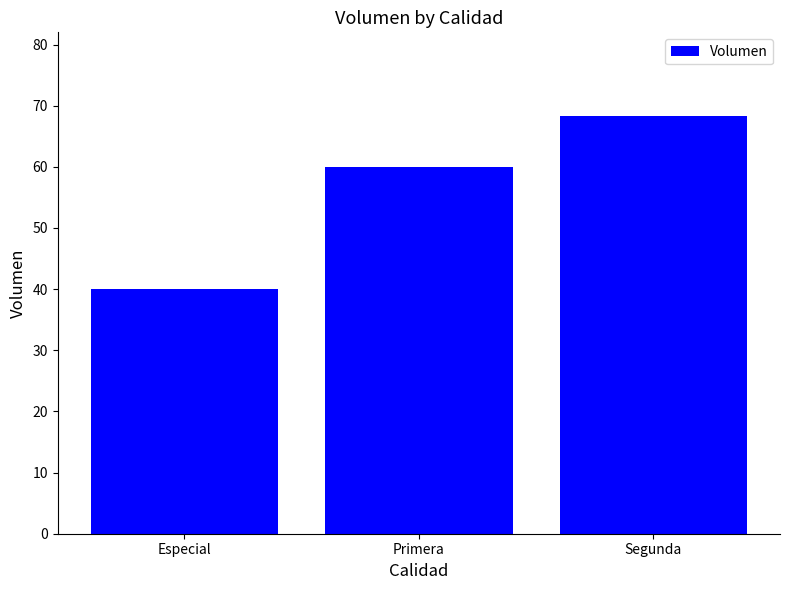

The value at Primera is 60.0. True or false?

True